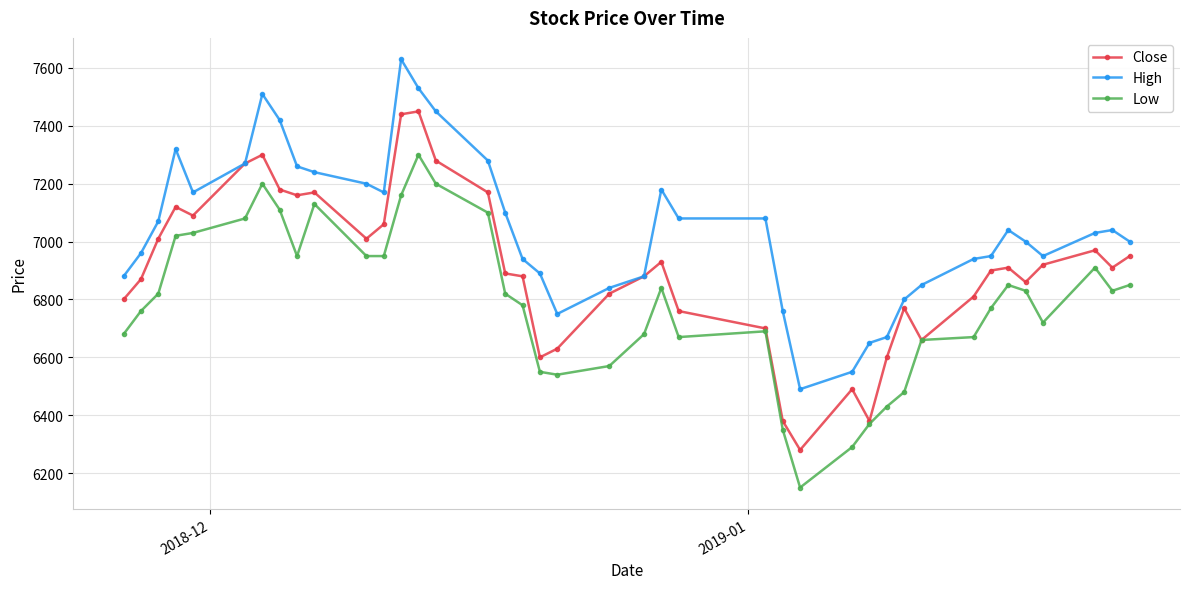

Reading right to left, extract all data points from this chart.

Close: 6950	6910	6970	6920	6860	6910	6900	6810	6660	6770	6600	6380	6490	6280	6380	6700	6760	6930	6880	6820	6630	6600	6880	6890	7170	7280	7450	7440	7060	7010	7170	7160	7180	7300	7270	7090	7120	7010	6870	6800
High: 7000	7040	7030	6950	7000	7040	6950	6940	6850	6800	6670	6650	6550	6490	6760	7080	7080	7180	6880	6840	6750	6890	6940	7100	7280	7450	7530	7630	7170	7200	7240	7260	7420	7510	7270	7170	7320	7070	6960	6880
Low: 6850	6830	6910	6720	6830	6850	6770	6670	6660	6480	6430	6370	6290	6150	6350	6690	6670	6840	6680	6570	6540	6550	6780	6820	7100	7200	7300	7160	6950	6950	7130	6950	7110	7200	7080	7030	7020	6820	6760	6680